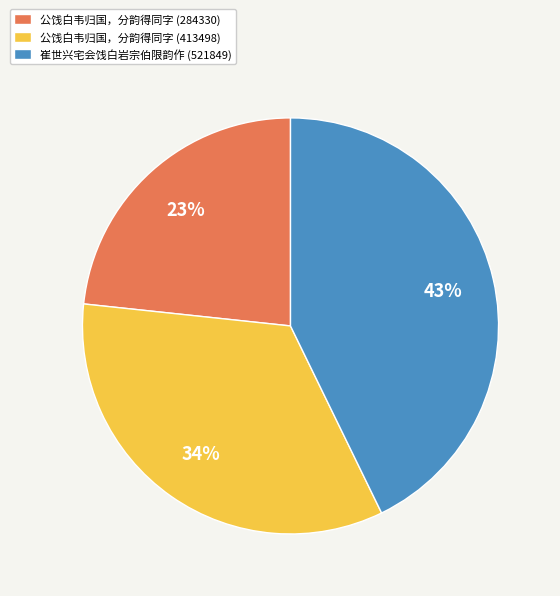

Rank the categories by value from lowest to highest.

公饯白韦归国，分韵得同字 (284330), 公饯白韦归国，分韵得同字 (413498), 崔世兴宅会饯白岩宗伯限韵作